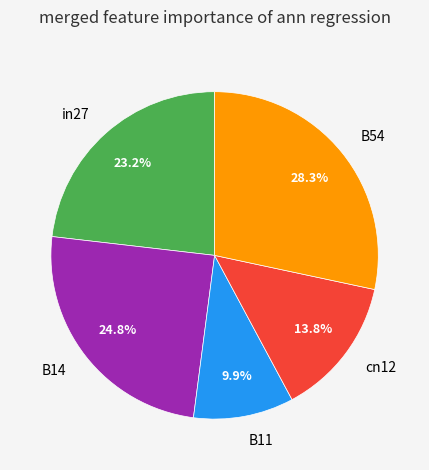

To the nearest percent, what percentage of the pie is B14?

25%